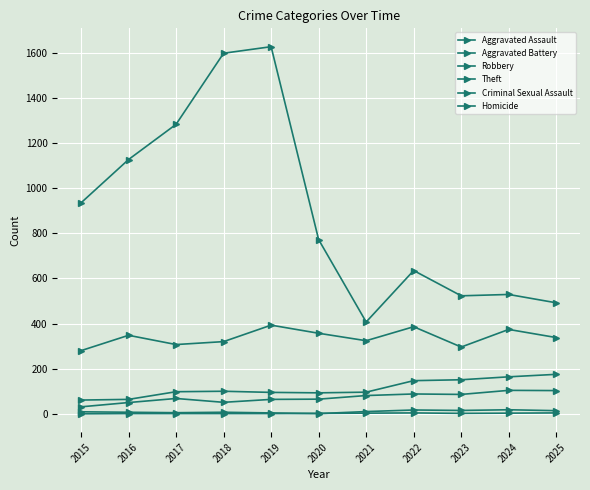

Reading left to right, transcribe all the data shown in this chart.

Aggravated Assault: 31	50	68	51	64	65	81	88	86	104	103
Aggravated Battery: 61	64	98	100	95	93	96	147	151	164	175
Robbery: 280	348	307	320	393	357	324	386	296	374	338
Theft: 935	1127	1283	1598	1627	772	407	635	523	529	492
Criminal Sexual Assault: 9	7	5	7	4	1	10	17	15	18	14
Homicide: 0	1	1	1	1	2	3	4	2	3	4